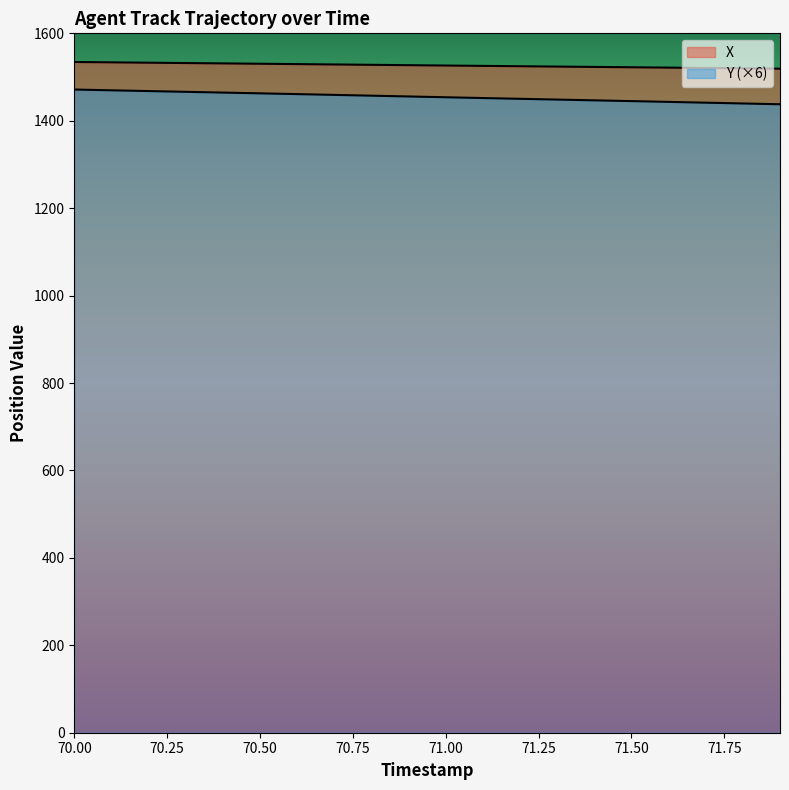

What is the label of the 4th point from the right?

71.6